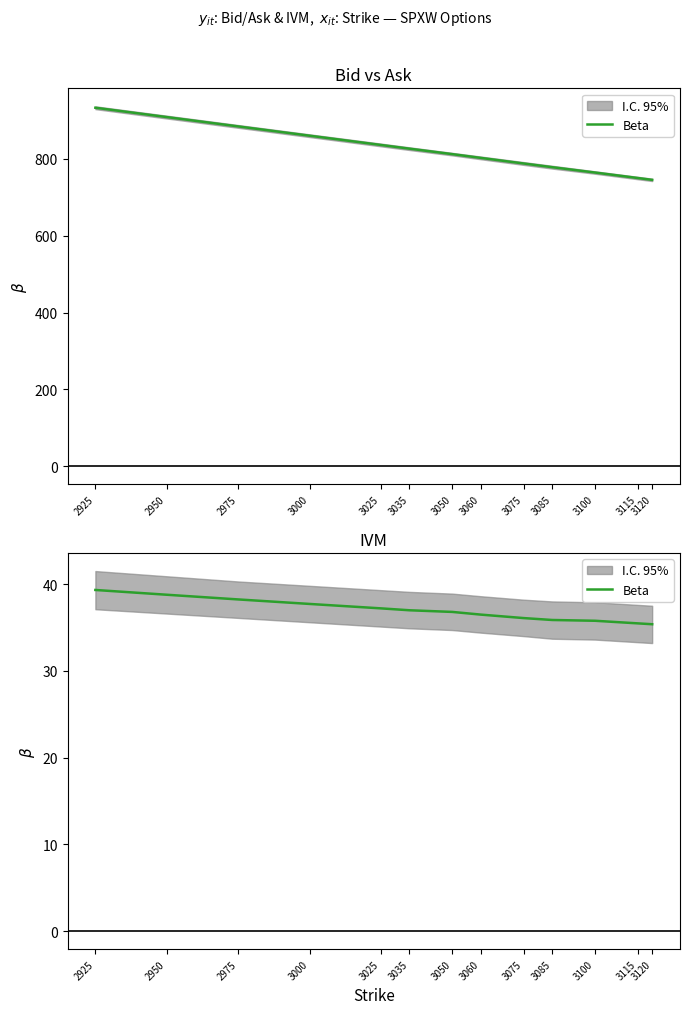

Rank the categories by value from highest to lowest.

2925, 2950, 2975, 3000, 3025, 3035, 3050, 3060, 3075, 3085, 3100, 3115, 3120